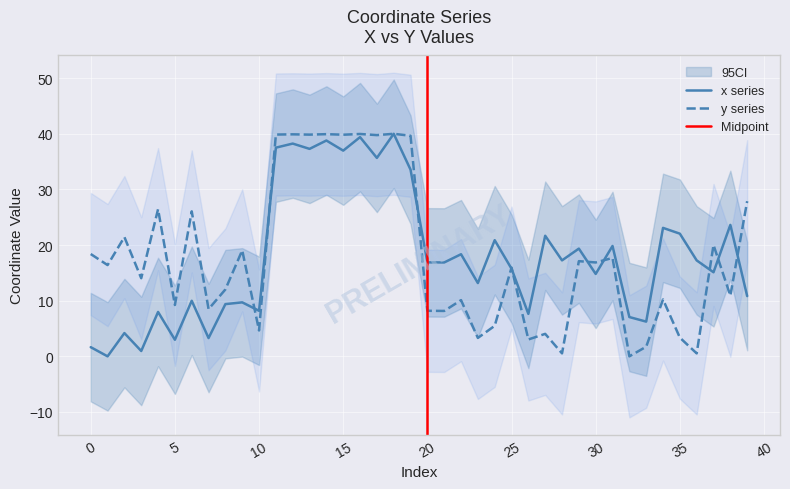

How many values in the x series exceed 16?

21